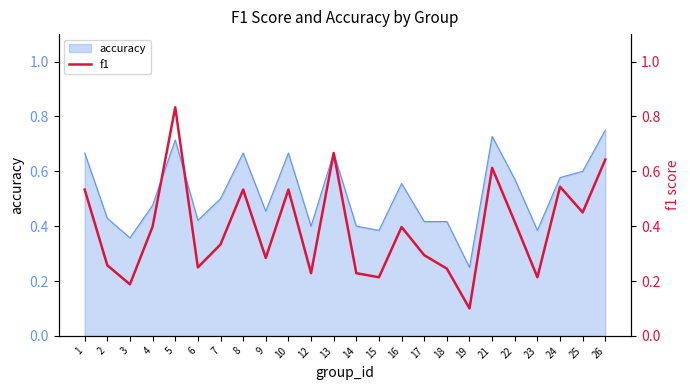

Where is accuracy nearest to the value 0?

19